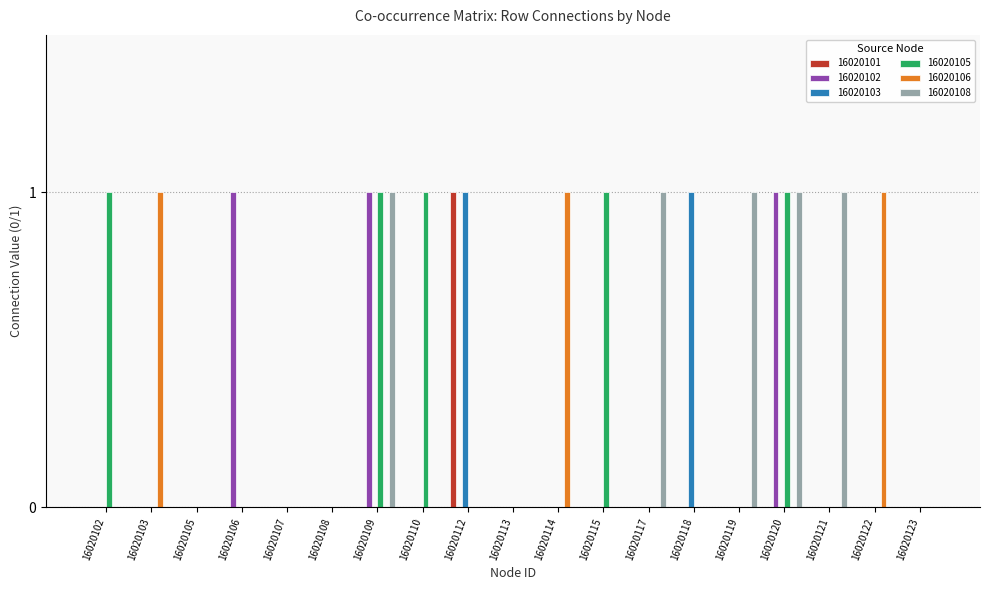

Is it true that 16020101 equals 0 at 16020105?

True